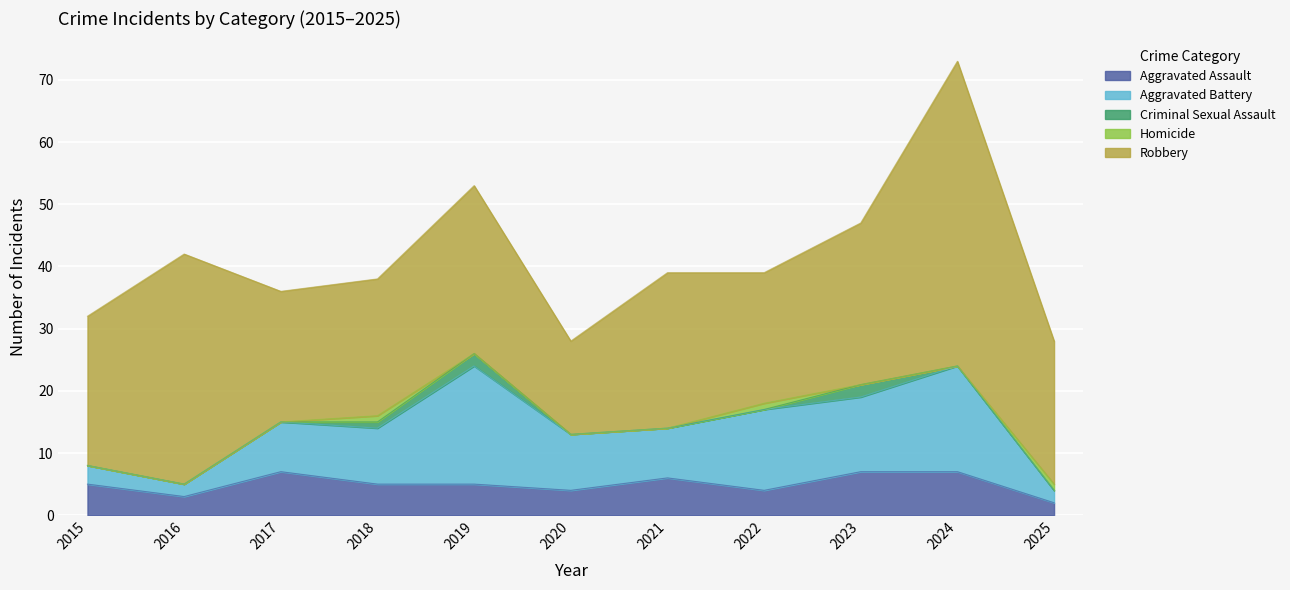

What is the difference between the second highest and second lowest values in the Robbery series?

16